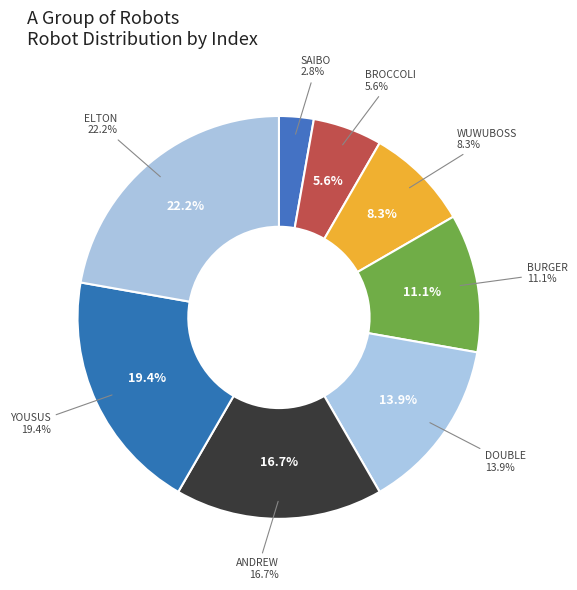

How many segments does this pie chart have?

8